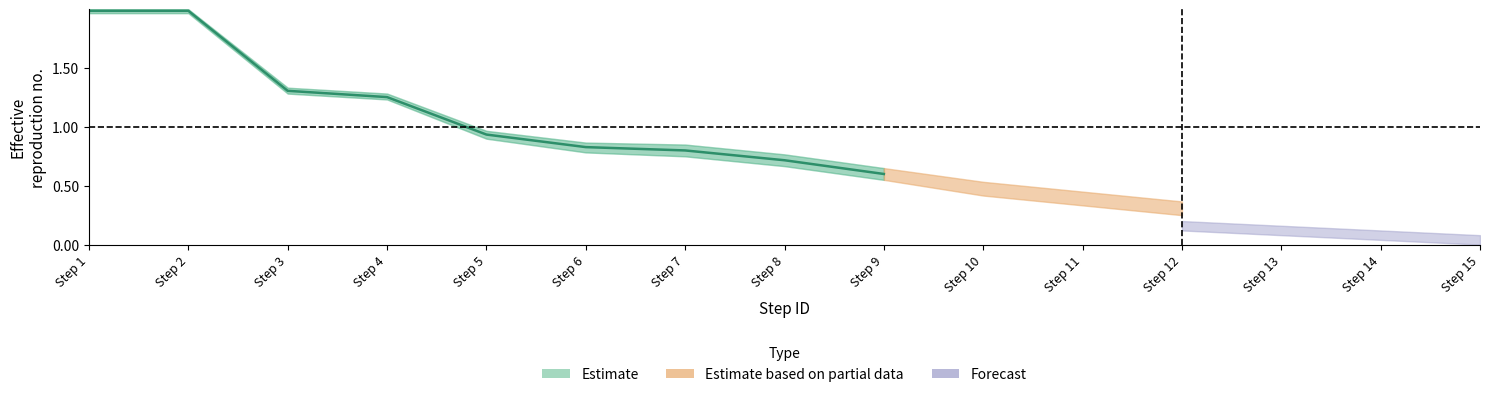

What is the difference between the maximum and minimum values?

1.4